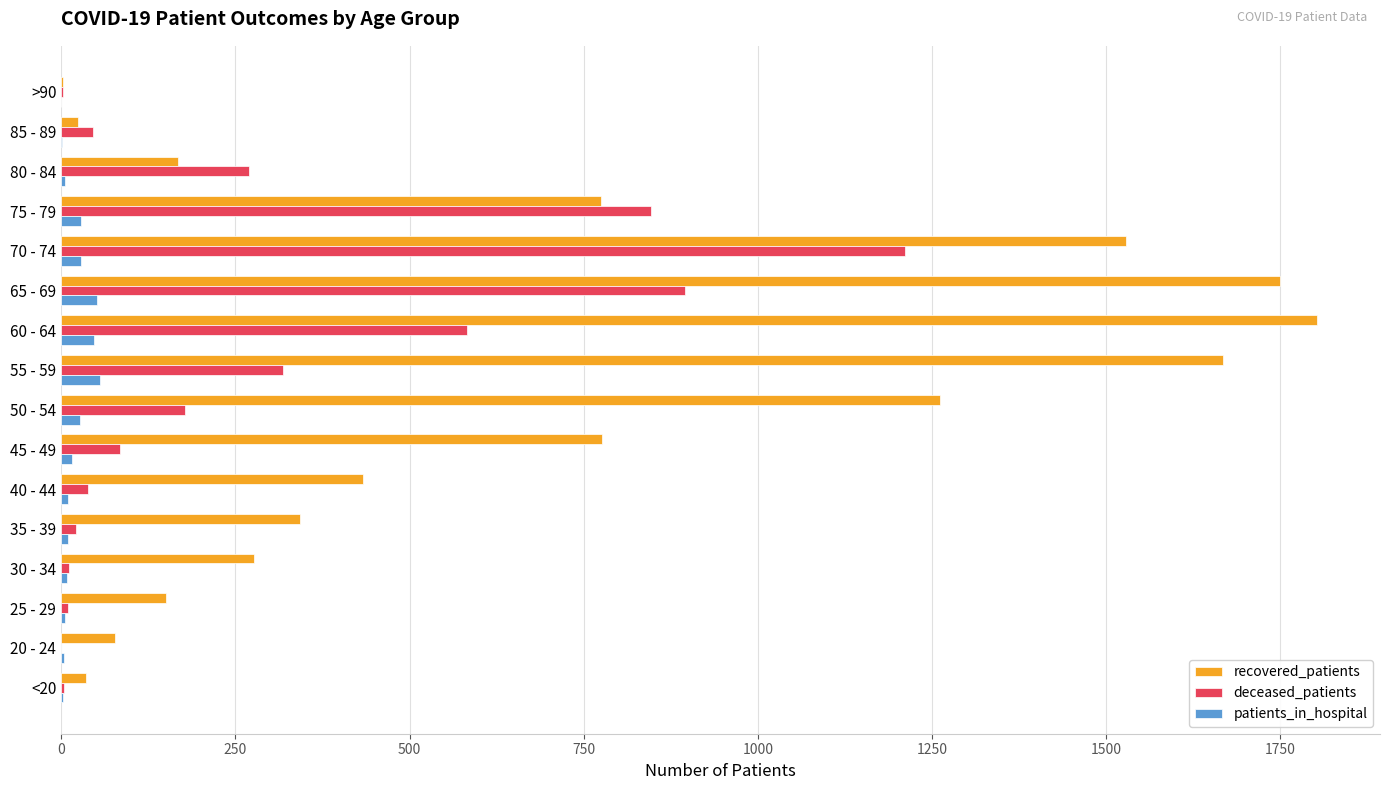

Which series has the largest total across all categories?

recovered_patients